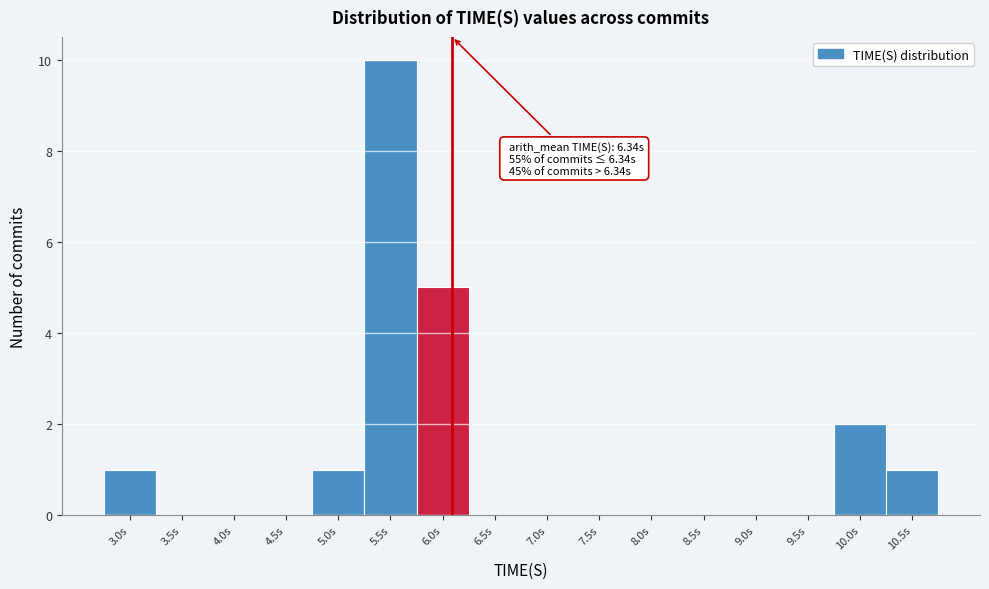

Reading left to right, list all the values displayed in this chart.

3.0s=1	3.5s=0	4.0s=0	4.5s=0	5.0s=1	5.5s=10	6.0s=5	6.5s=0	7.0s=0	7.5s=0	8.0s=0	8.5s=0	9.0s=0	9.5s=0	10.0s=2	10.5s=1